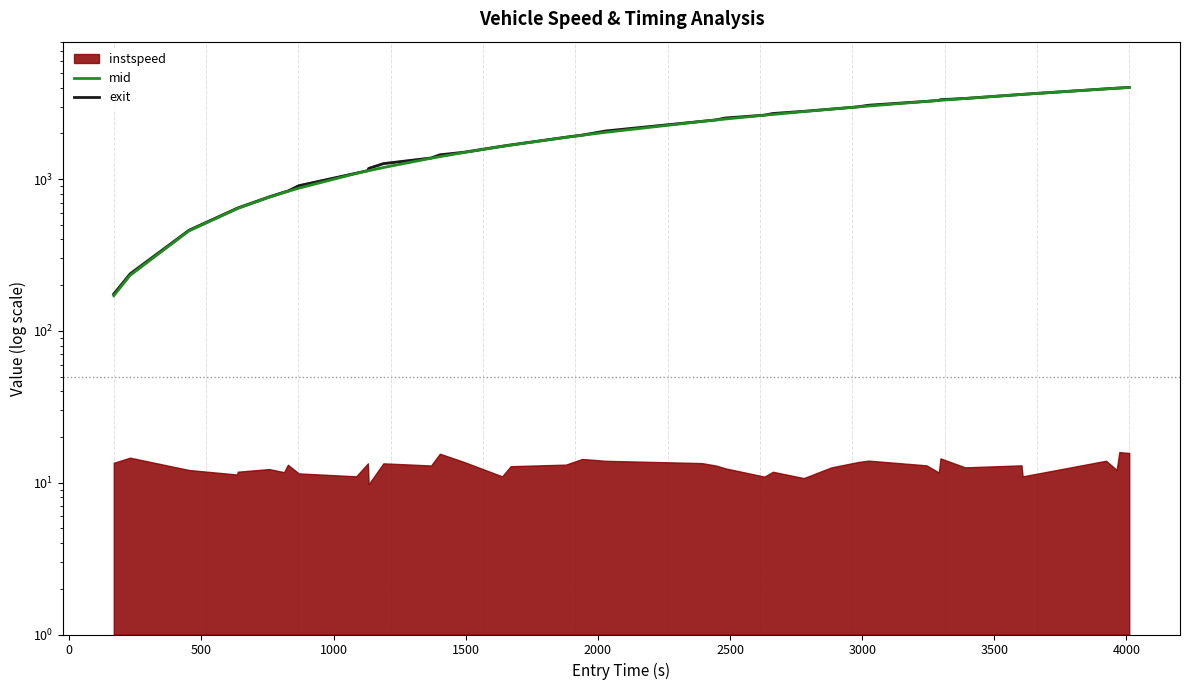

What is the average value of the exit series?

2113.1